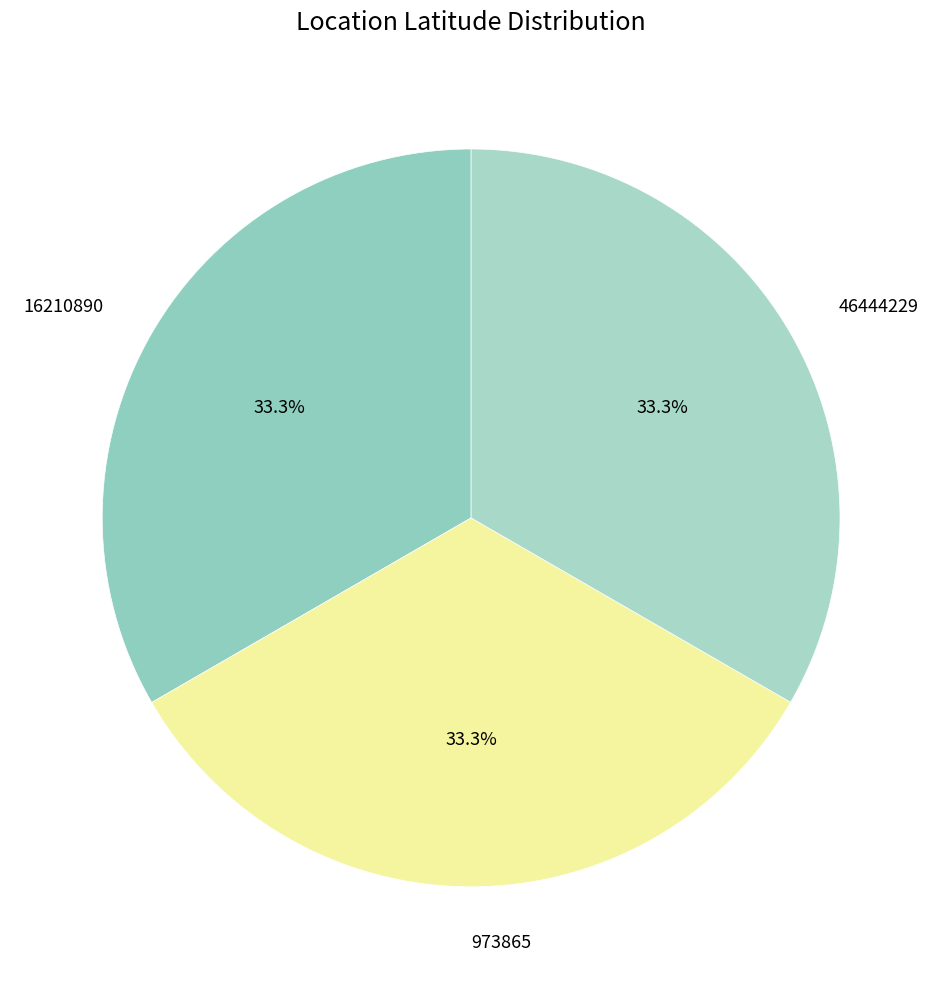

How many slices are in this pie chart?

3